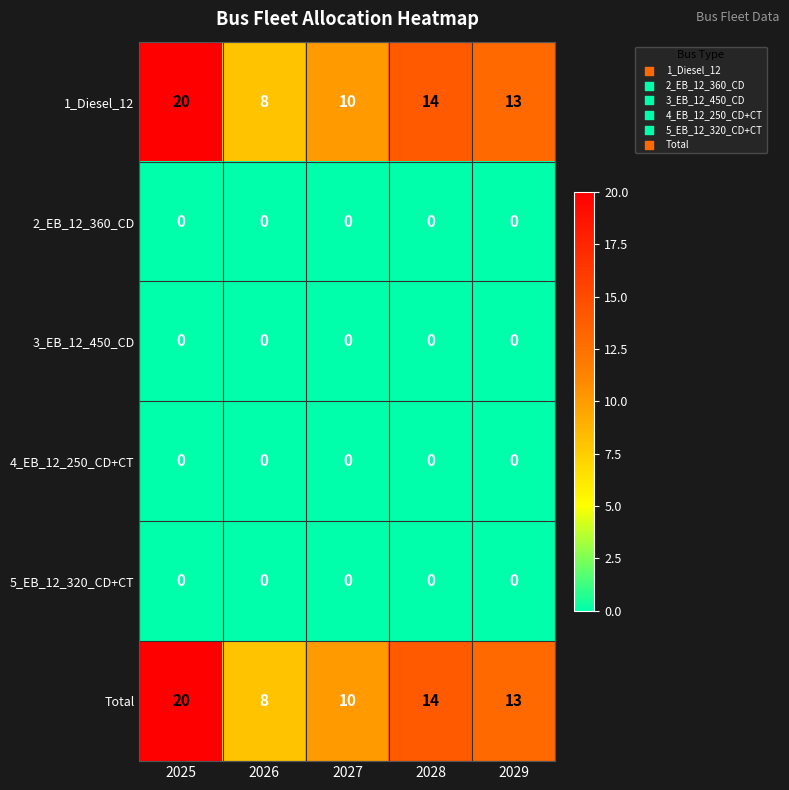

What is the maximum value shown in the chart?

20